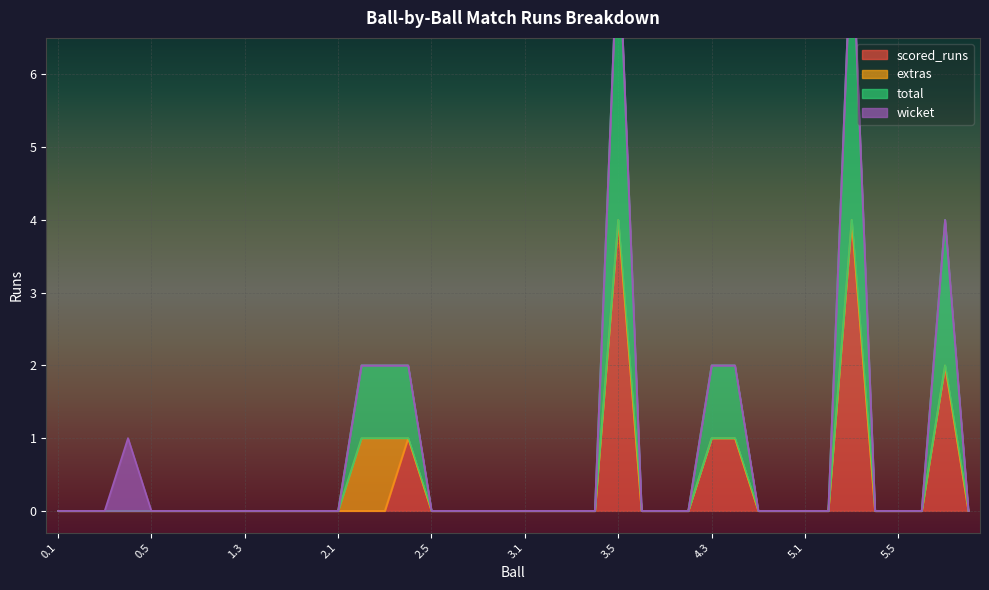

Which series has the largest total across all categories?

total